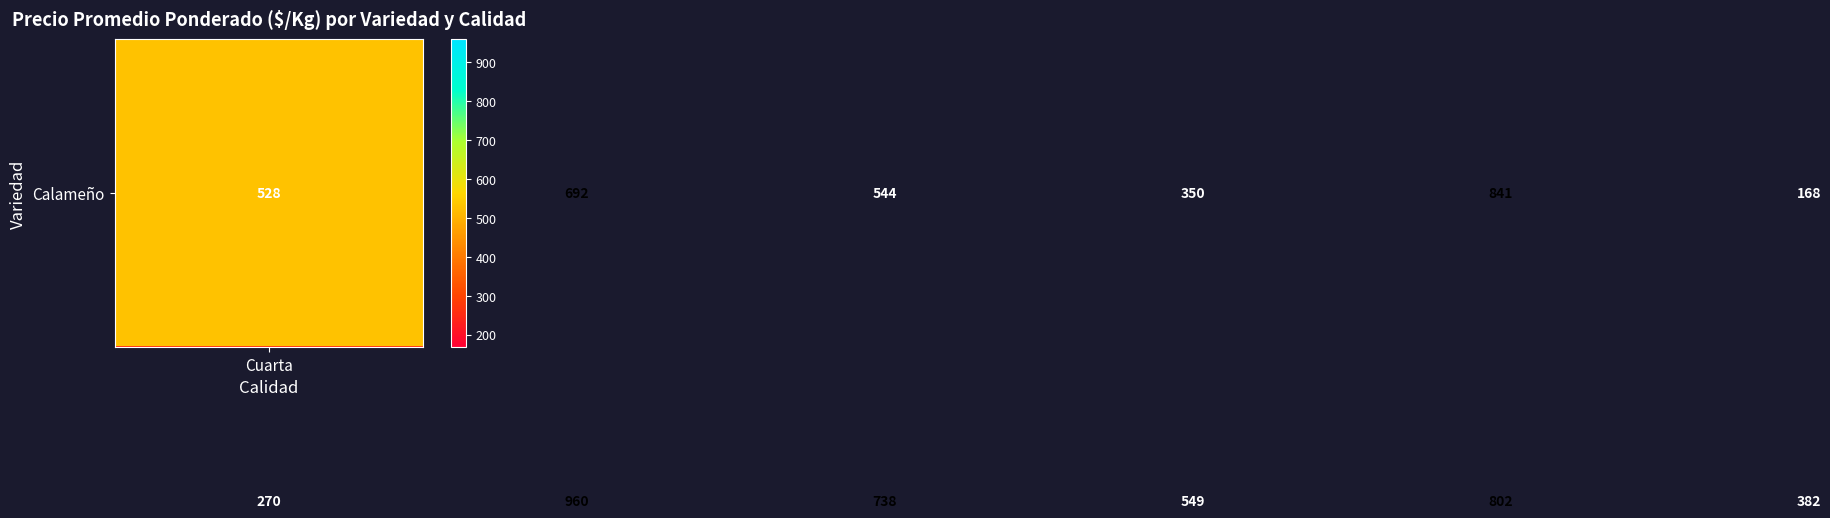

What is the greatest value displayed?

960